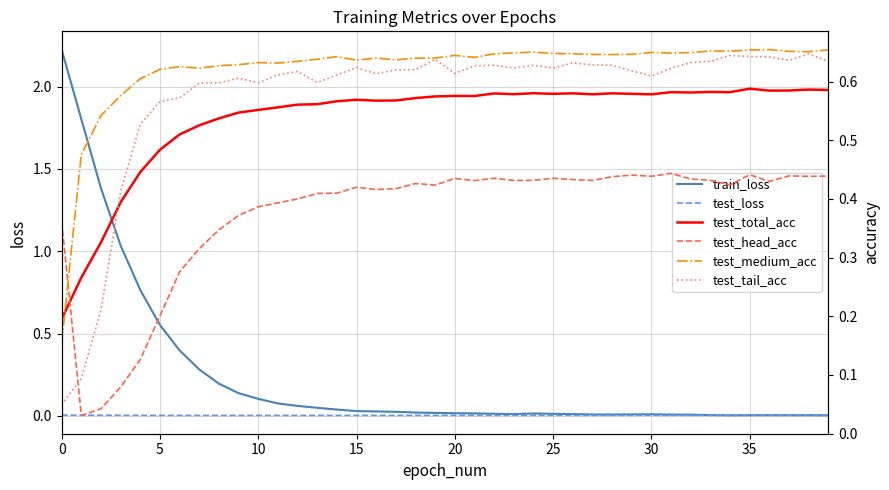

The train_loss series shows 4.0 at 0. True or false?

False